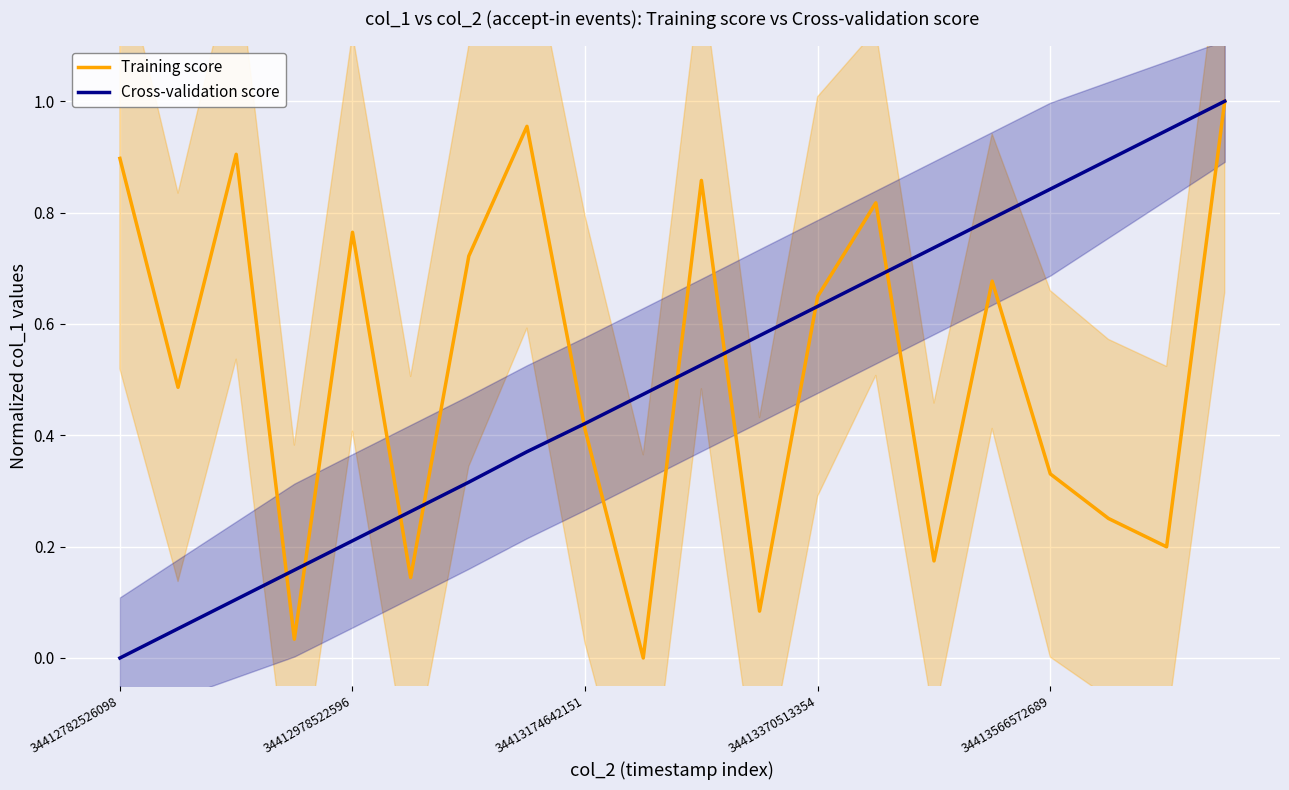

Which category has the highest value in the Cross-validation score series?

19